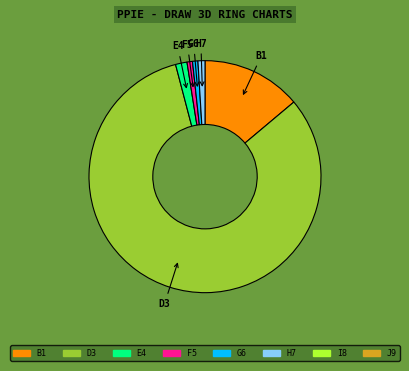

How many slices are in this pie chart?

6